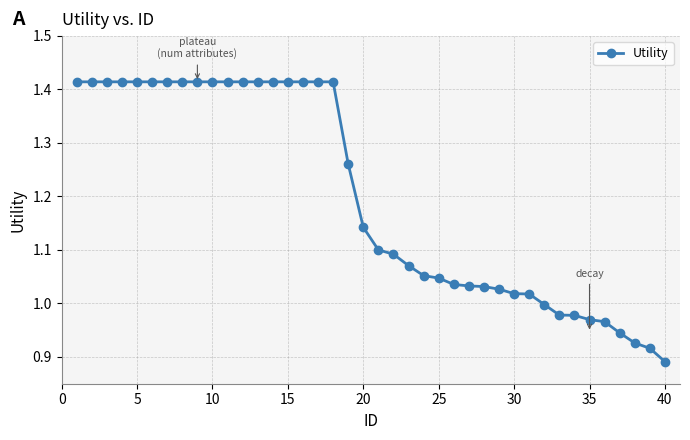

How many categories are shown in the chart?

40